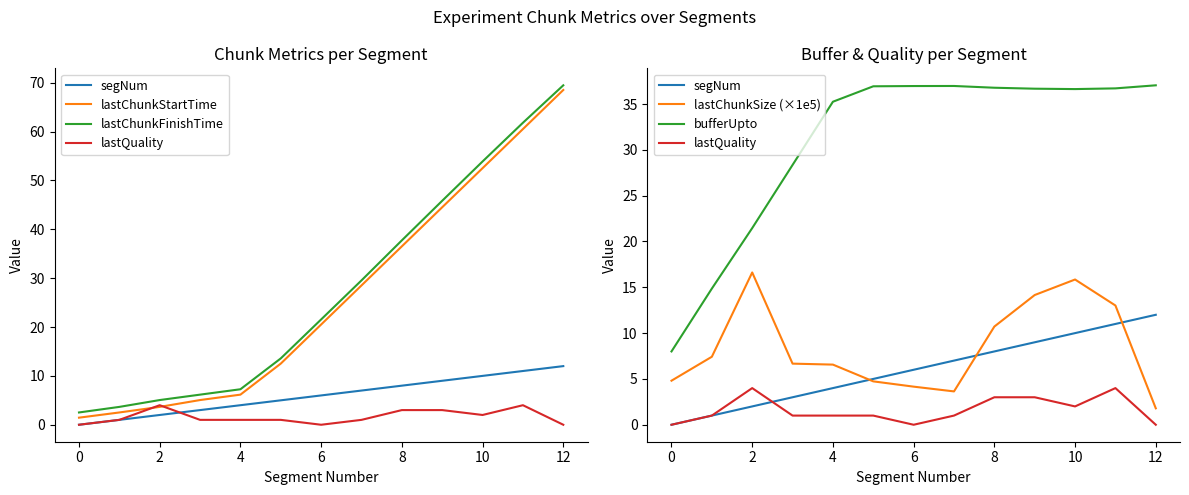

True or false: lastChunkFinishTime and lastQuality intersect in this chart.

False